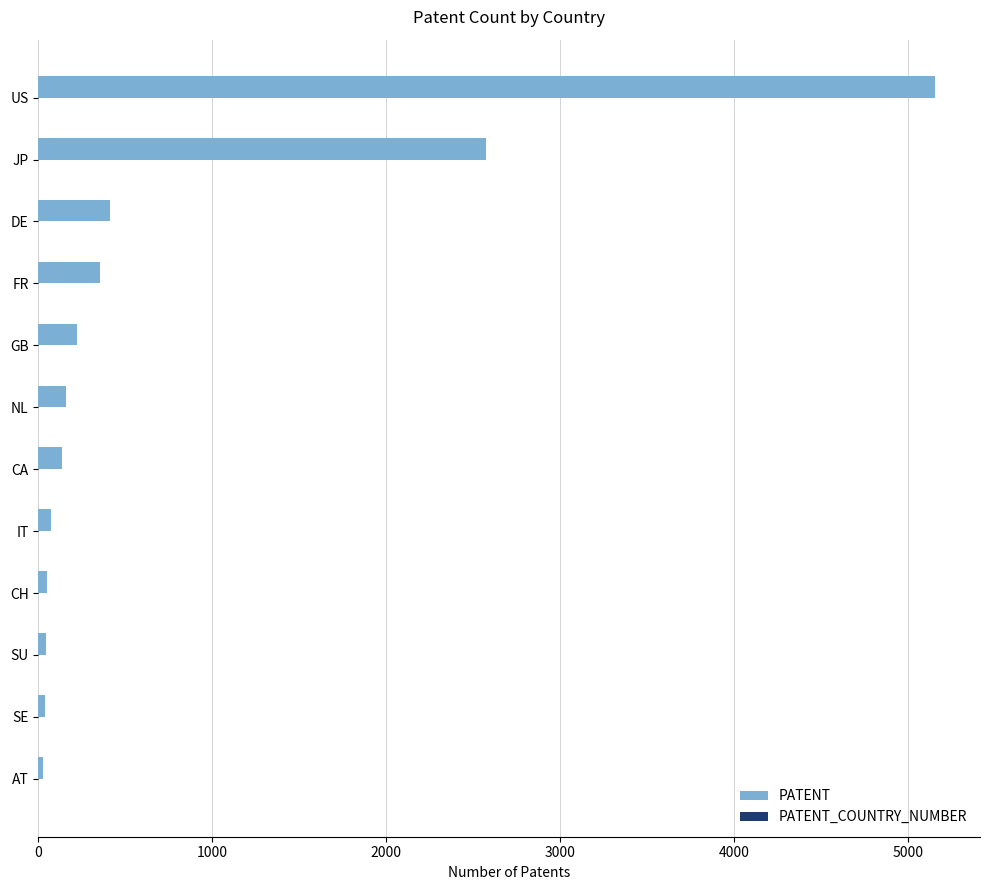

Which category has the highest value across all series?

US